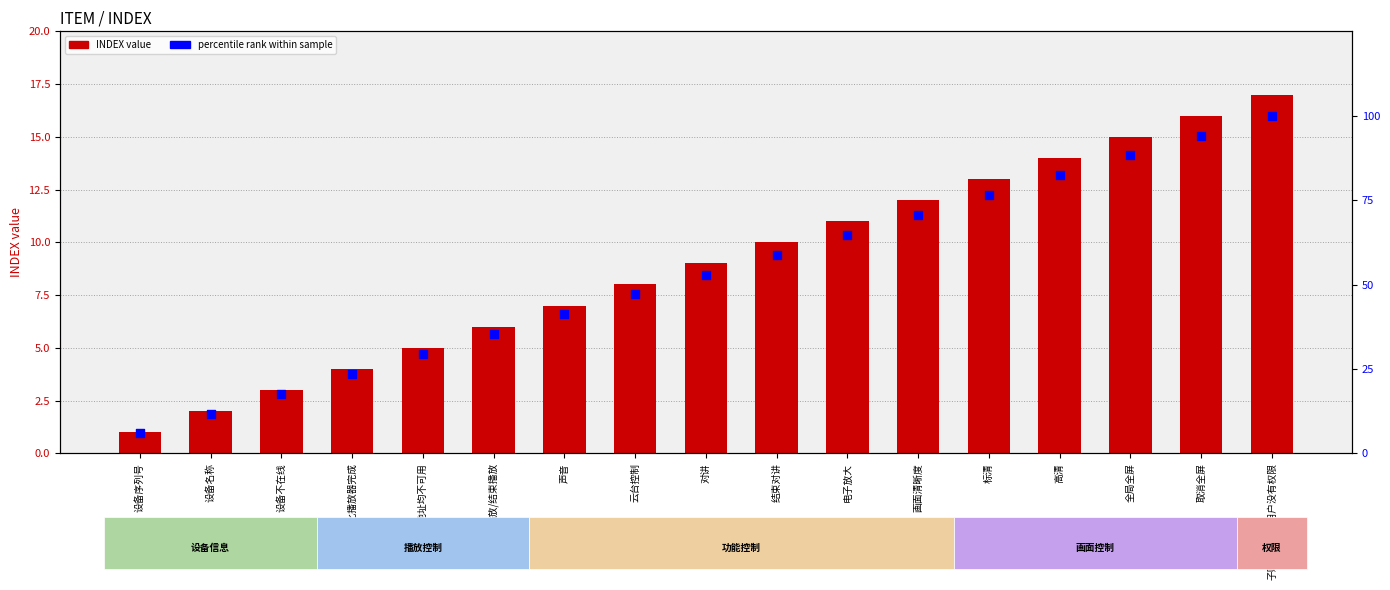

What are all the series names shown in the legend?

INDEX, percentile rank